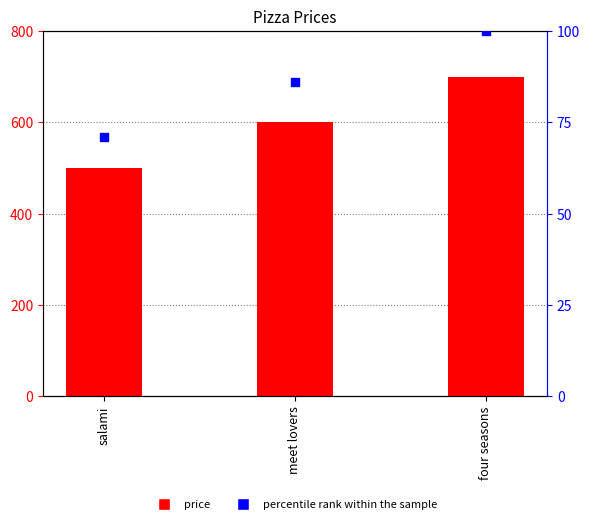

Which series contains the lowest Y value?

percentile rank within the sample